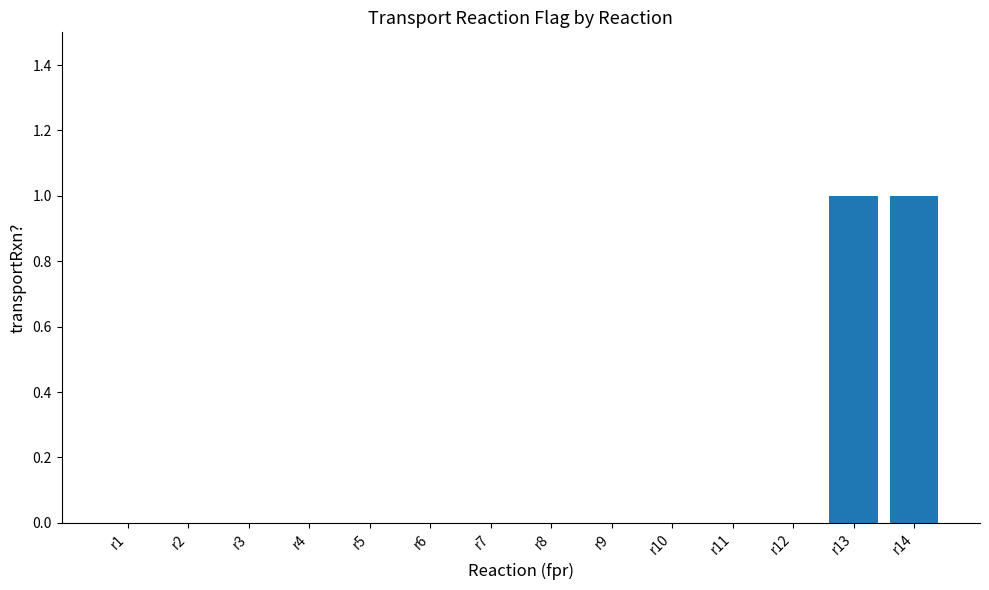

What value does the data have at r14?

1